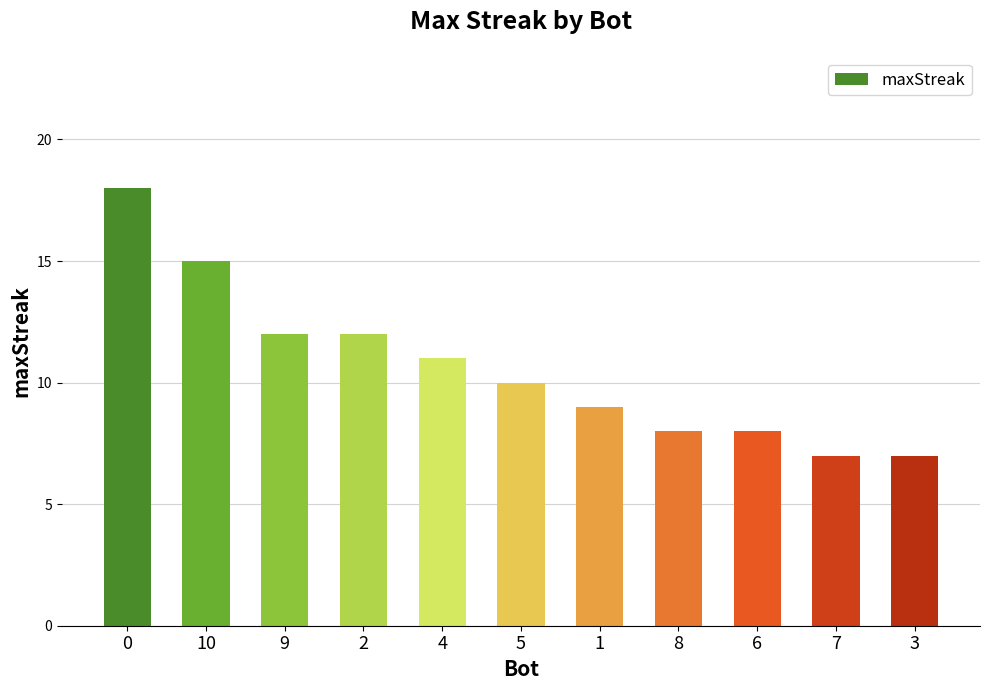

What is the label of the 9th bar from the right?

9